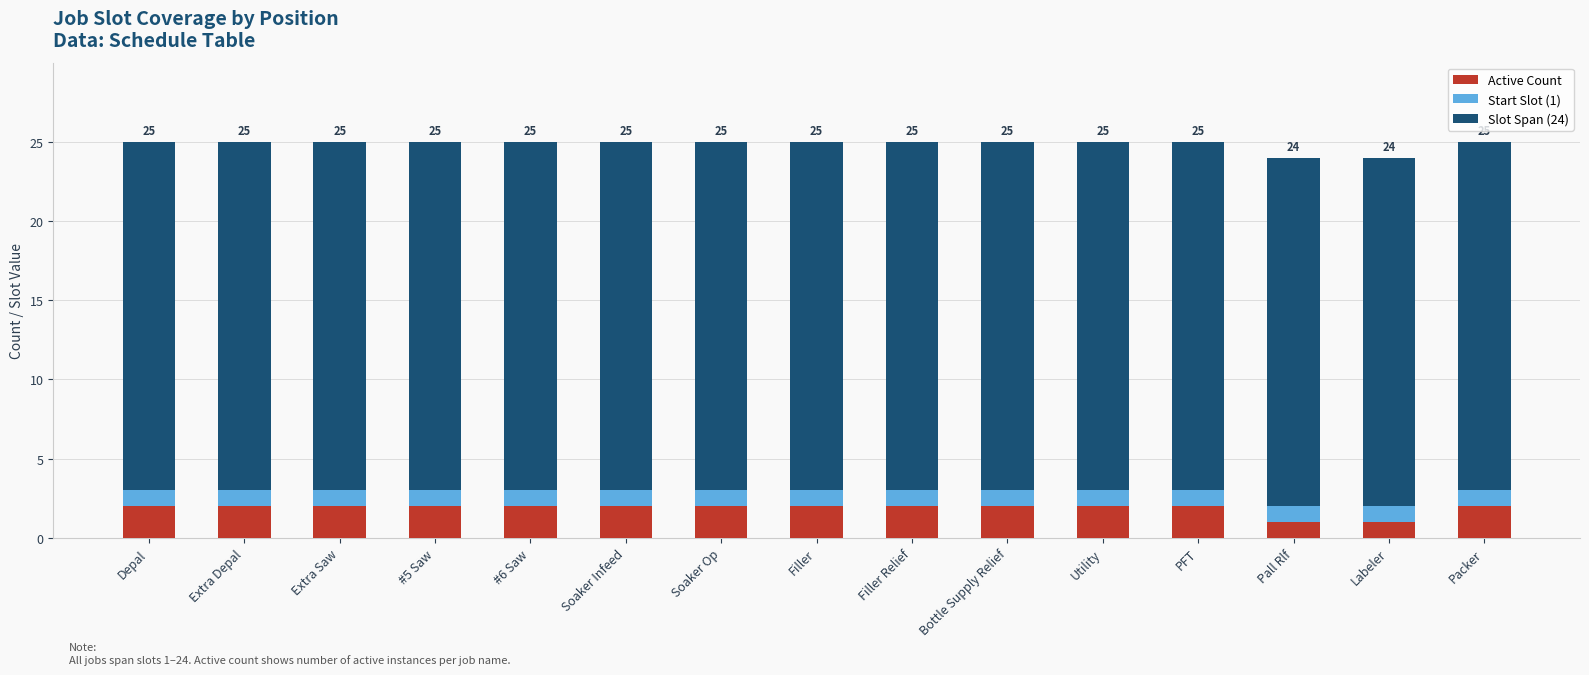

Is it true that Active Count equals 3 at #5 Saw?

False